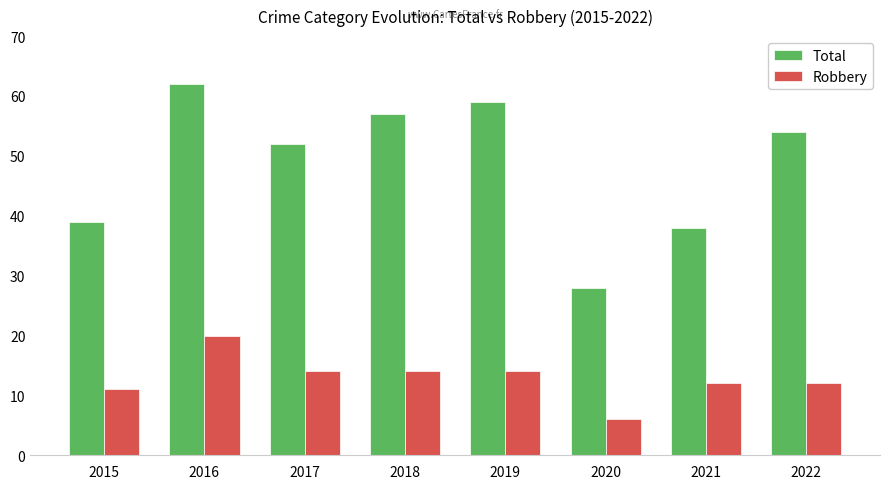

The Robbery series shows 17 at 2015. True or false?

False